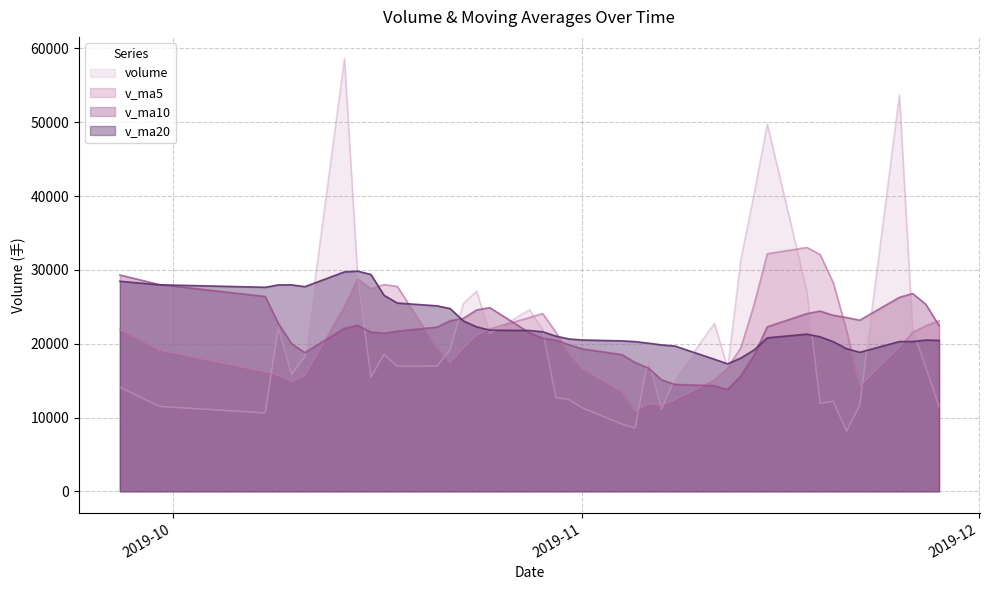

What are all the series names shown in the legend?

volume, v_ma5, v_ma10, v_ma20